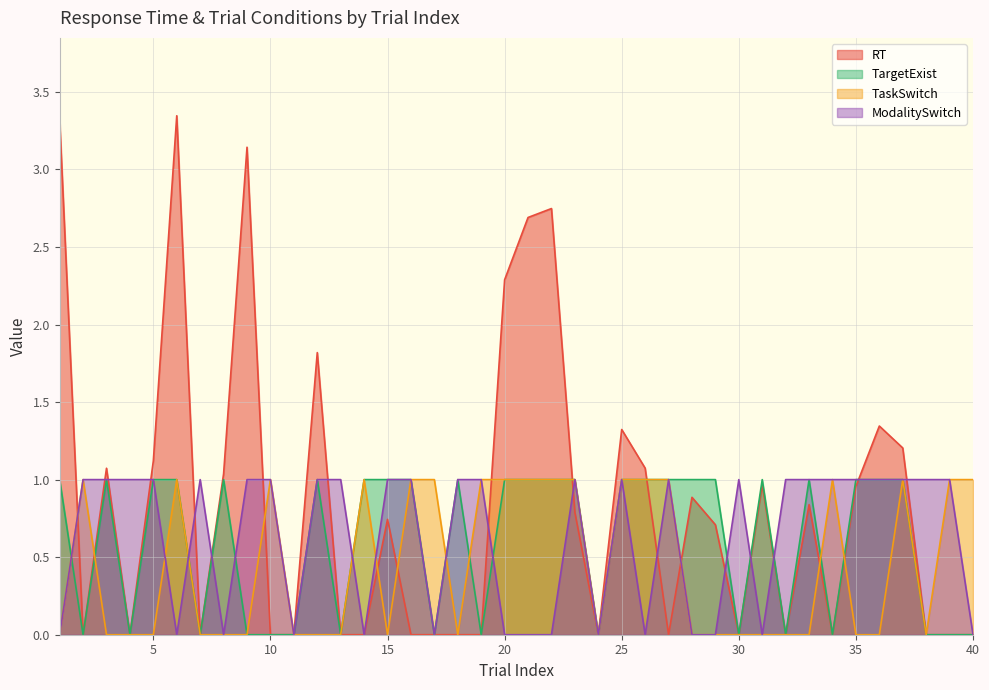

Is the value of TargetExist at 2 greater than the value of RT at 5?

No